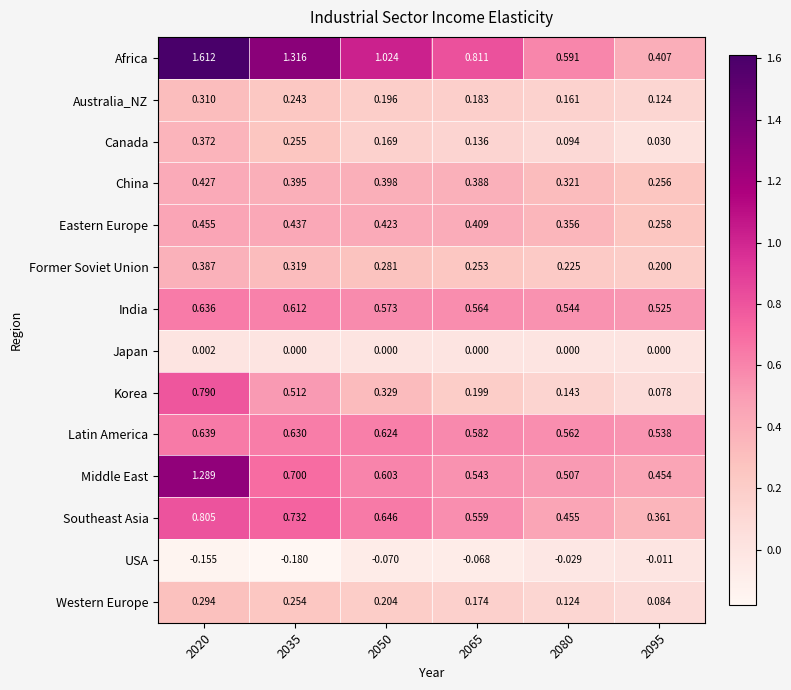

Which series has the largest range (max minus min)?

Africa